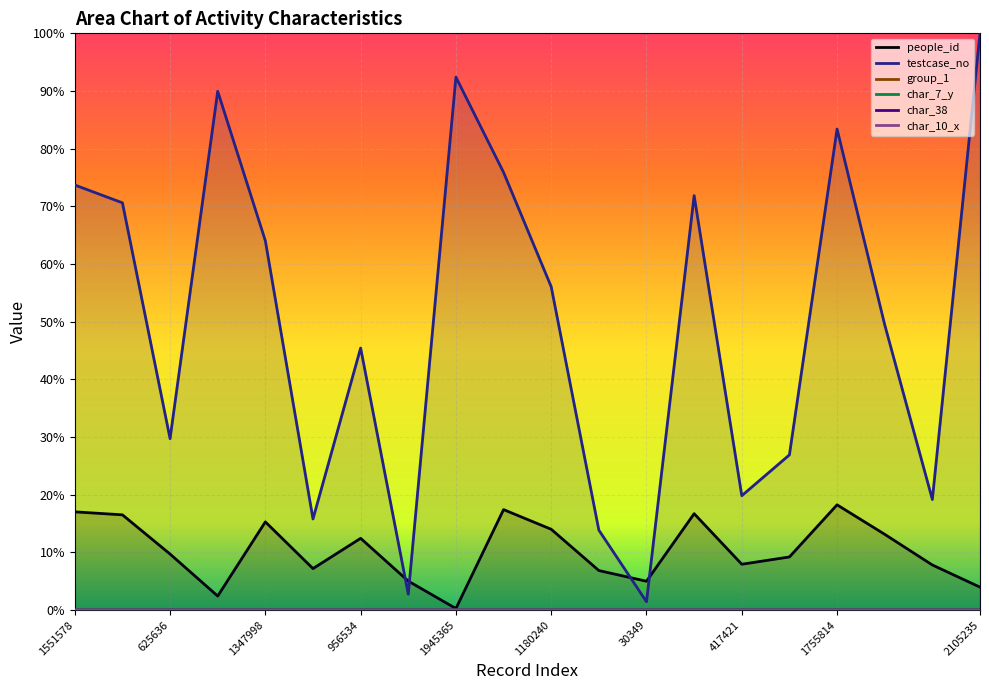

Where is char_7_y nearest to the value 0?

1486613